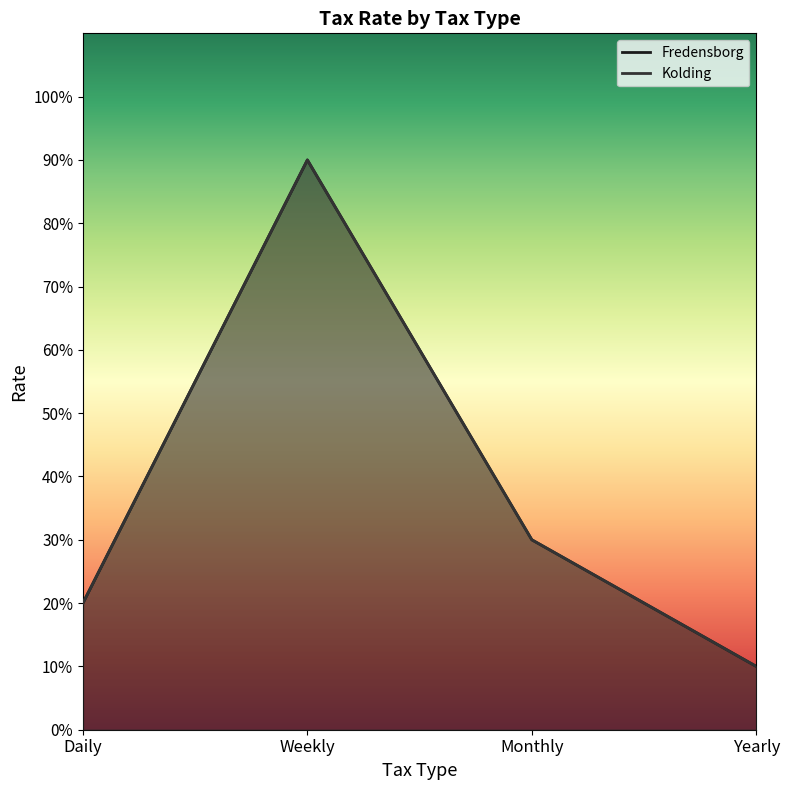

True or false: Fredensborg has a value of 0.0 at Yearly.

False